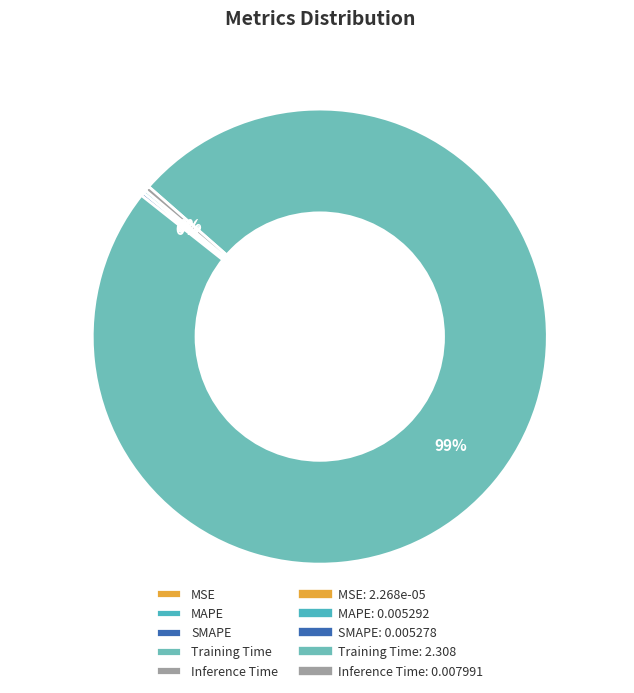

To the nearest percent, what is the average slice percentage?

20%